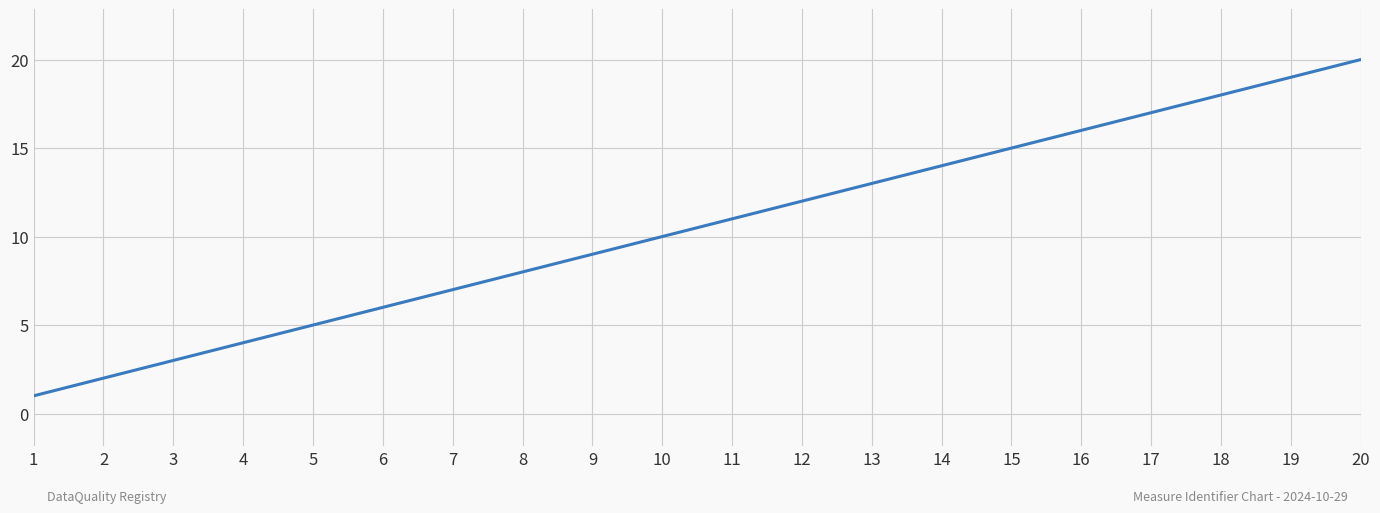

Reading left to right, extract all data points from this chart.

1	2	3	4	5	6	7	8	9	10	11	12	13	14	15	16	17	18	19	20